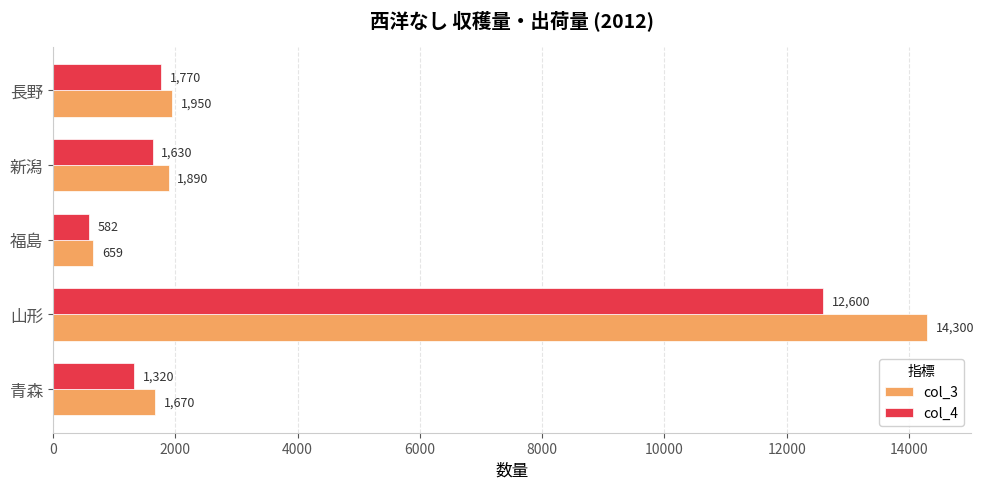

List the series in order of their overall mean, highest first.

col_3, col_4